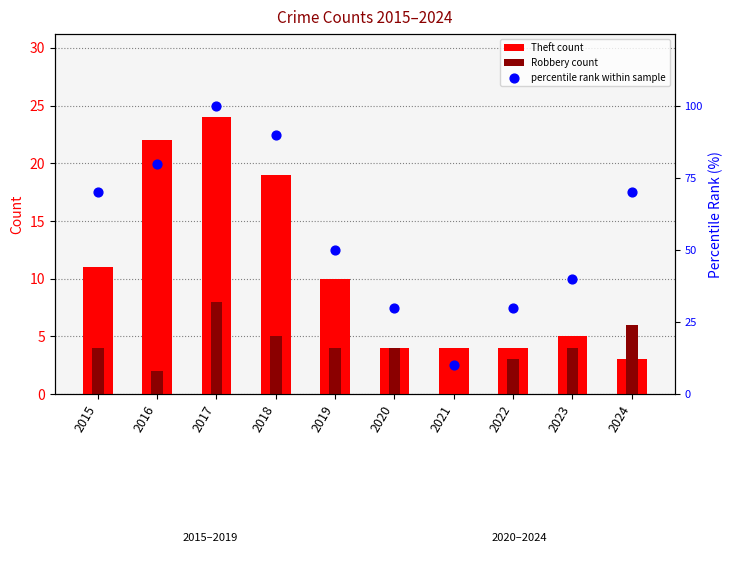

What is the total value across all series at 2021?

14